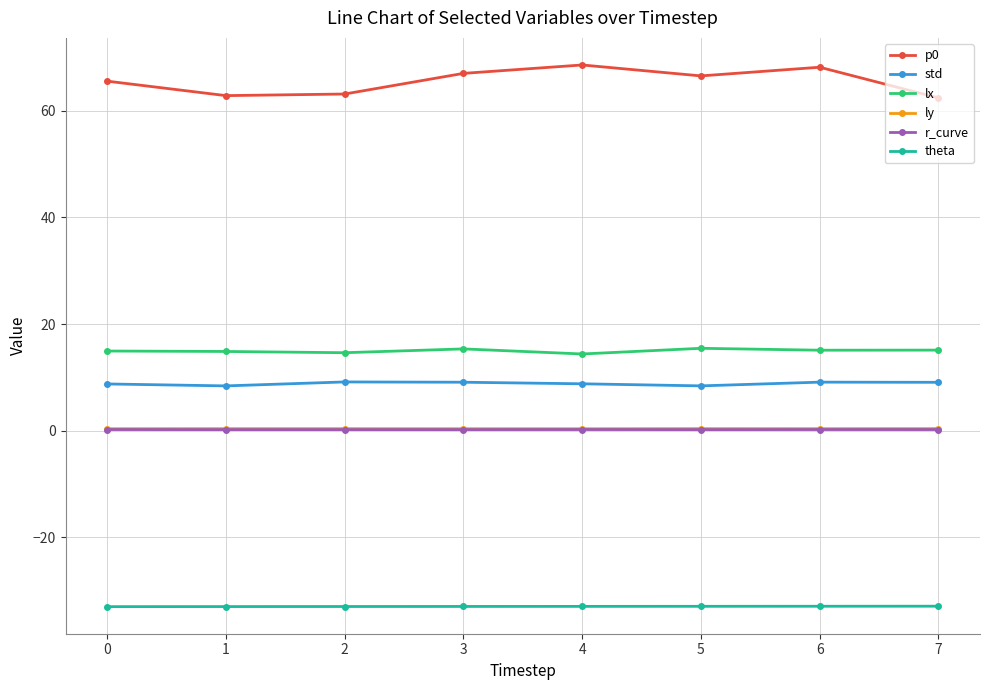

How many categories are shown in the chart?

8